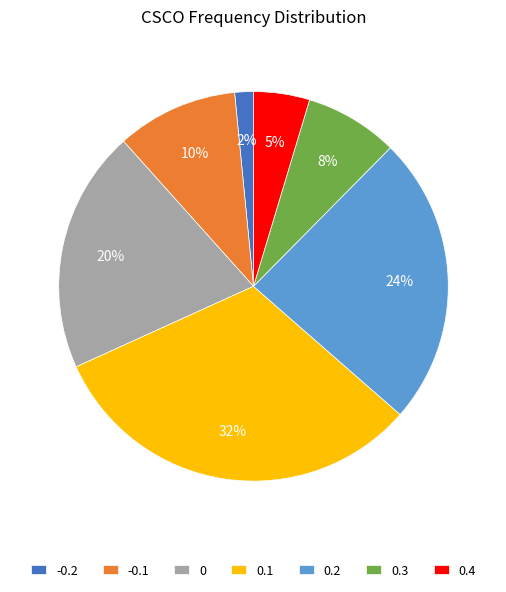

Rank the categories by value from highest to lowest.

0.1, 0.2, 0, -0.1, 0.3, 0.4, -0.2